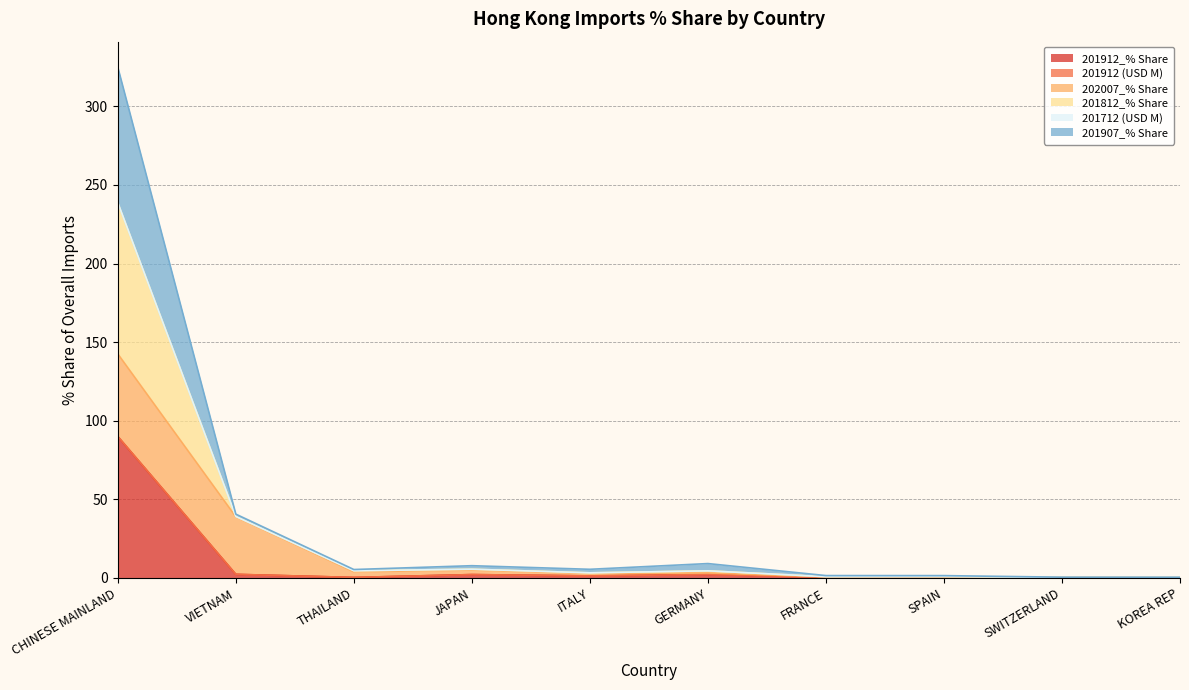

What is the maximum value for 201912_% Share?

89.9